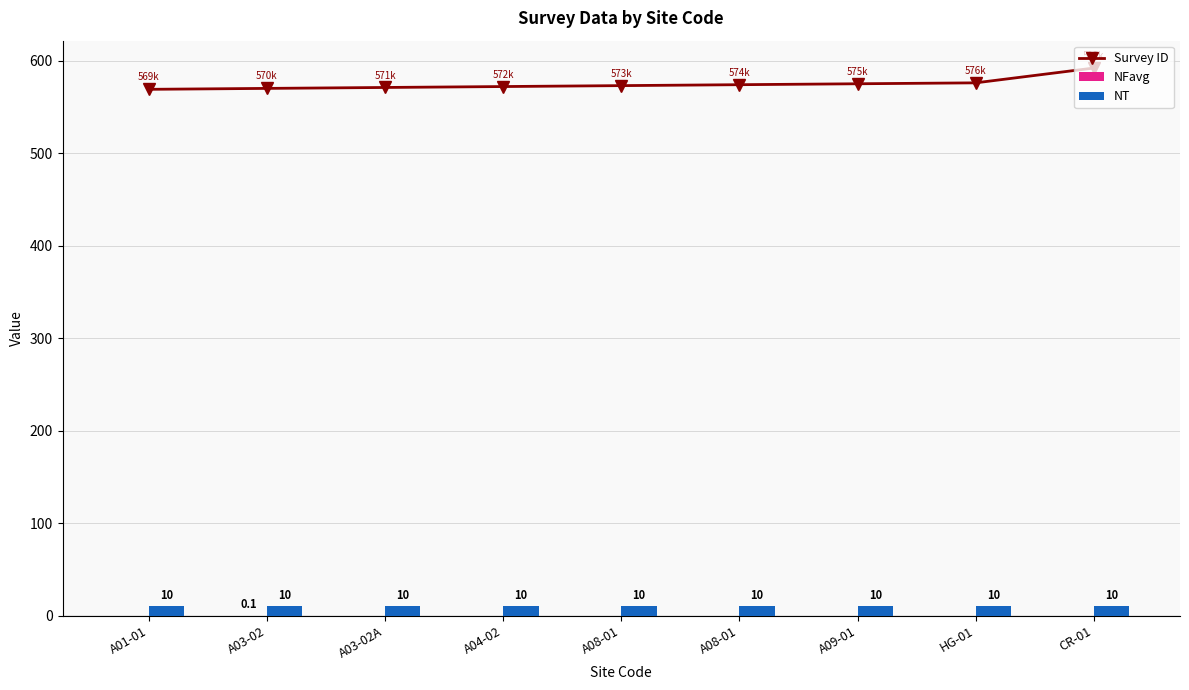

What is the label of the 2nd bar from the right?

HG-01